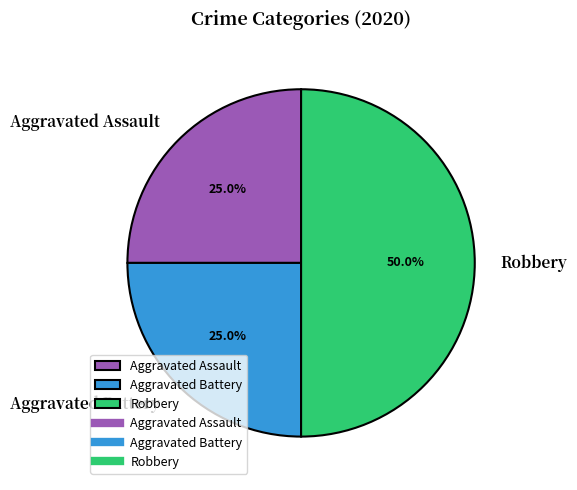

Which has a higher value, Aggravated Battery or Robbery?

Robbery